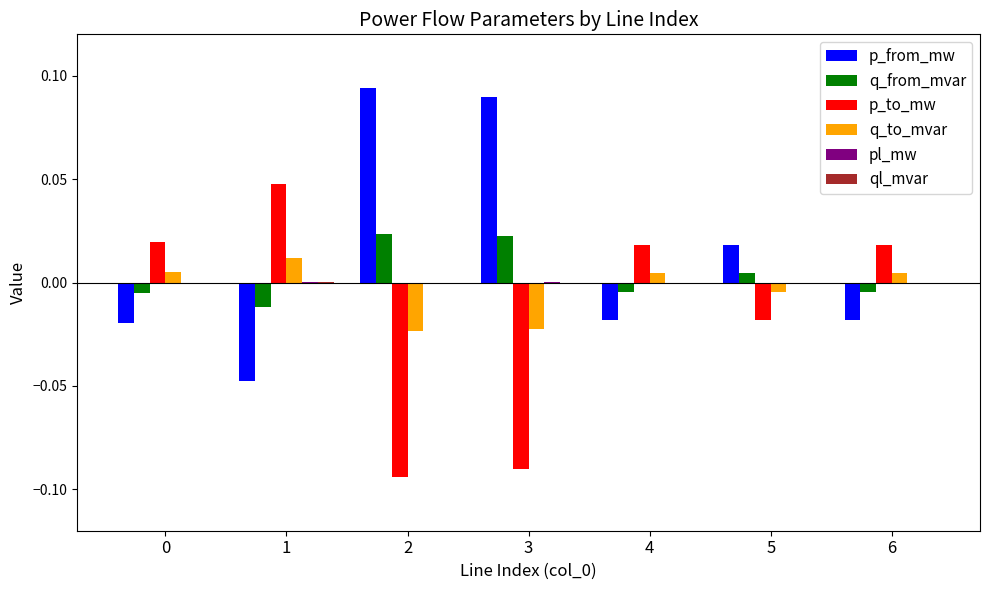

How many values in q_to_mvar are above zero?

4